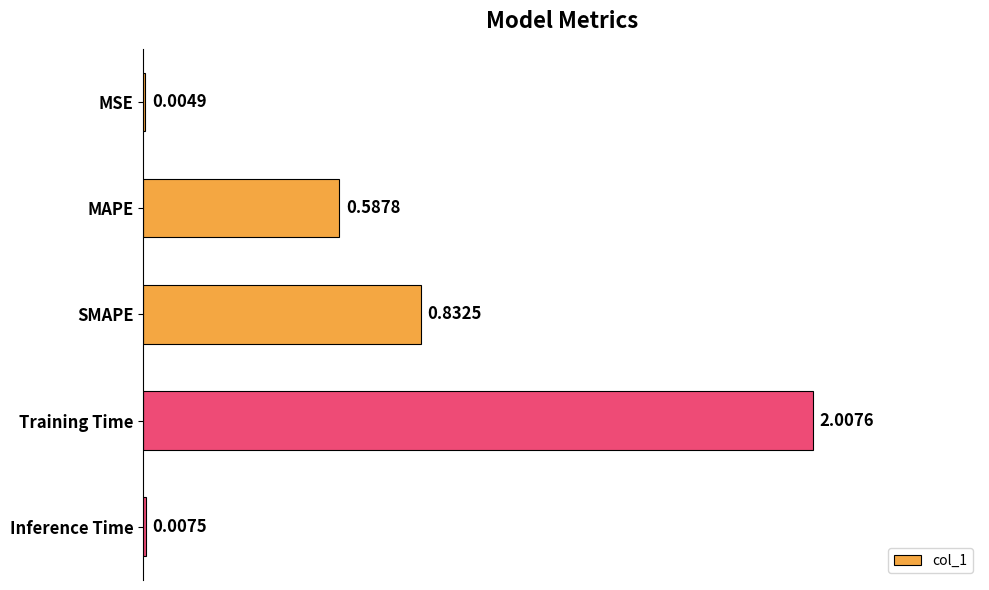

What is the average value?

0.7